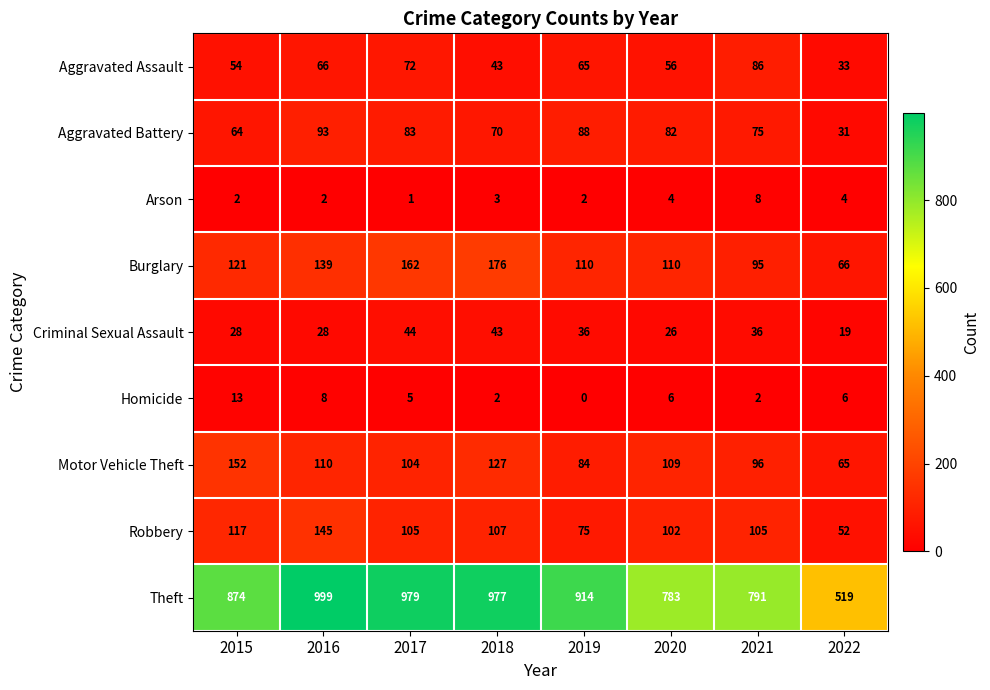

Where is Robbery nearest to the value 98?

2020